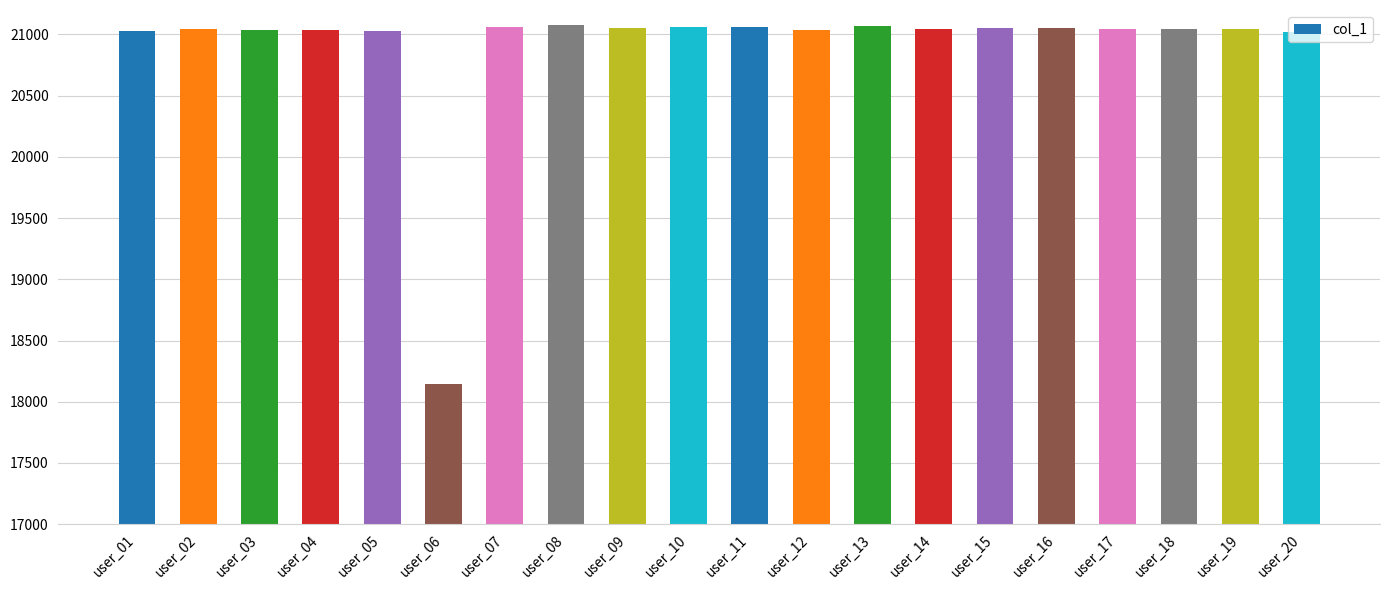

Count the number of categories in the chart.

20